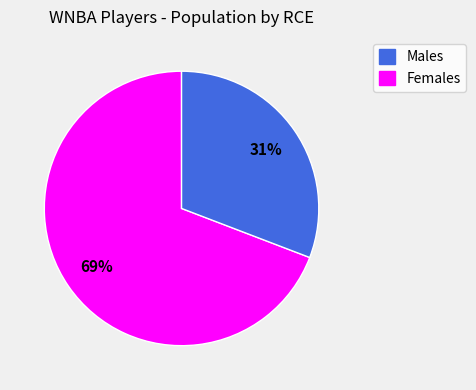

To the nearest percent, what is the average slice percentage?

50%